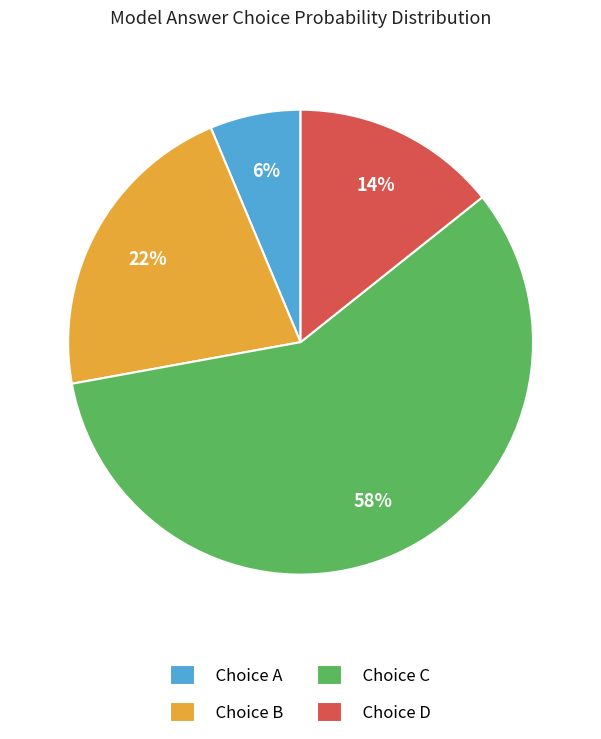

Is the sum of Choice D and Choice C greater than half?

Yes